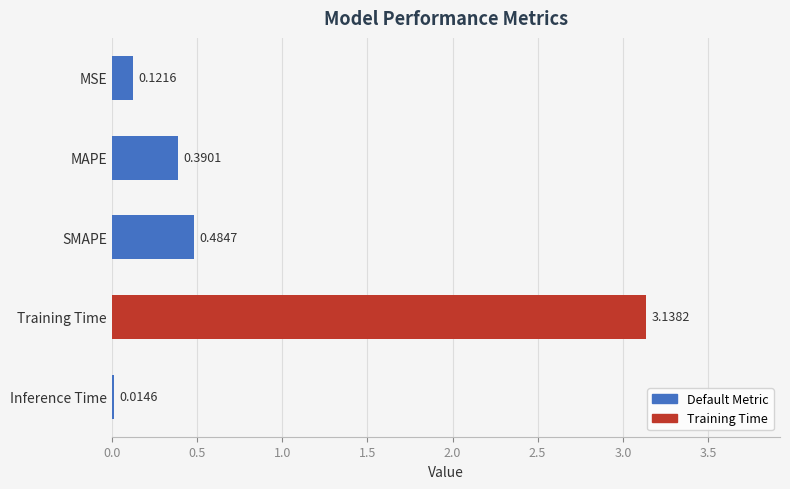

What is the label of the 1st bar from the top?

MSE